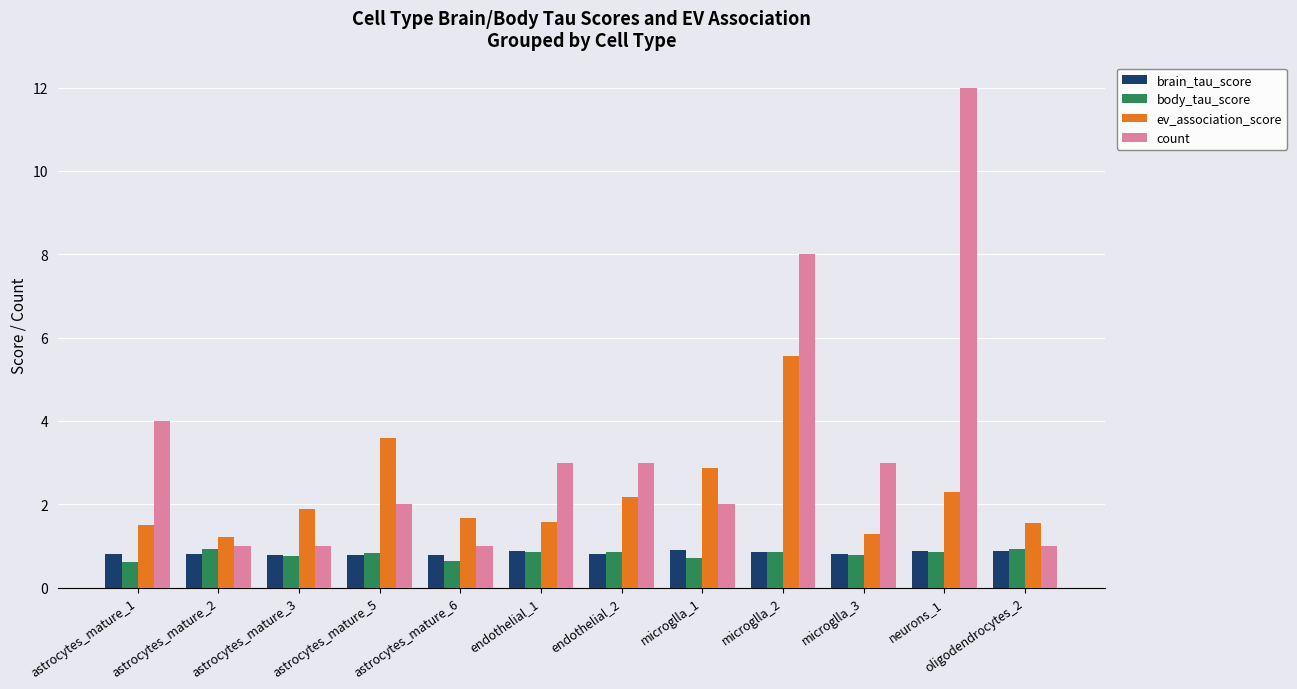

True or false: brain_tau_score has a value of 0.8 at astrocytes_mature_5.

True